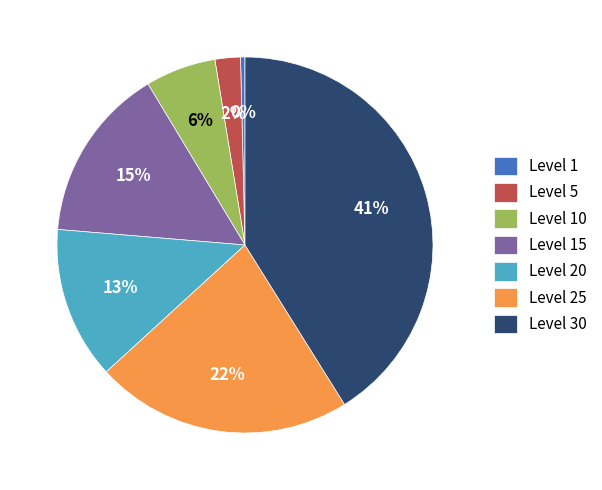

To the nearest percent, what is the difference between the largest and smallest slice percentages?

41%